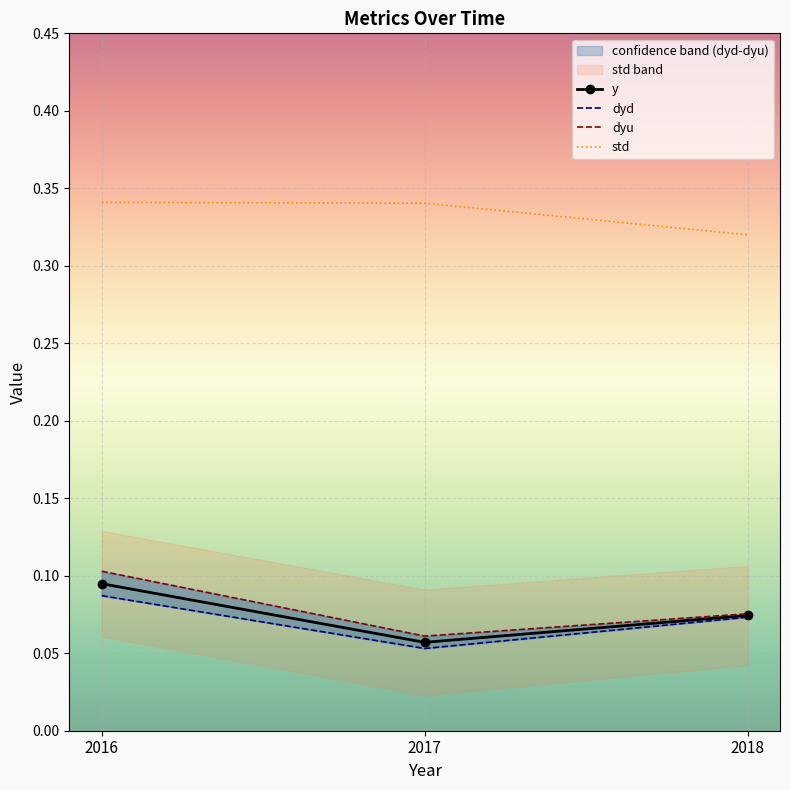

What is the difference between the highest and lowest values at 2016?

0.3